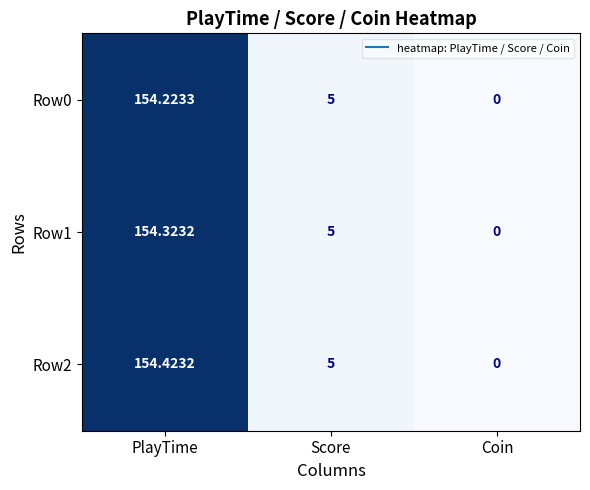

What is the total value across all series at Score?

15.0